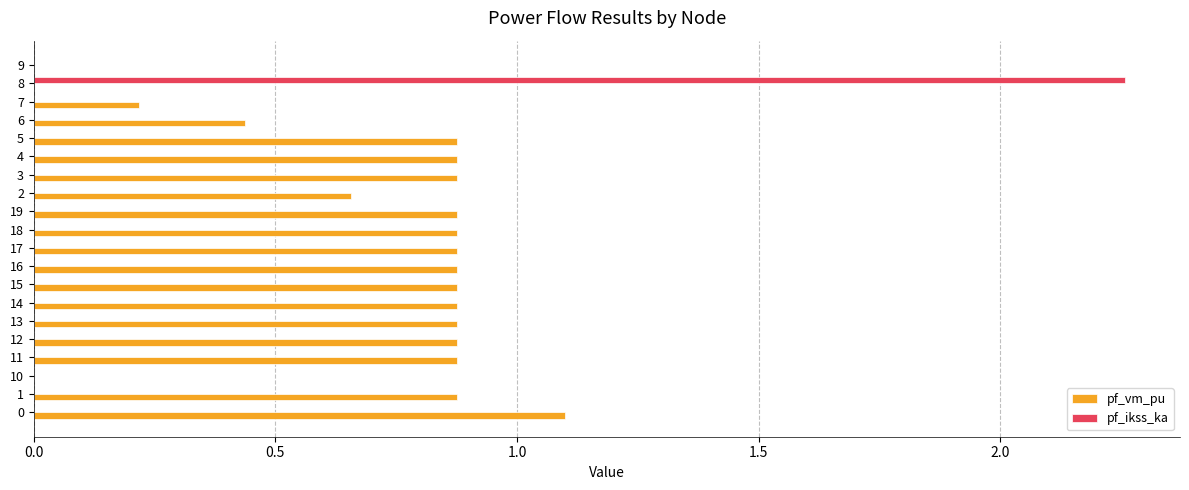

The value of pf_ikss_ka at 11 is -1.0. True or false?

False